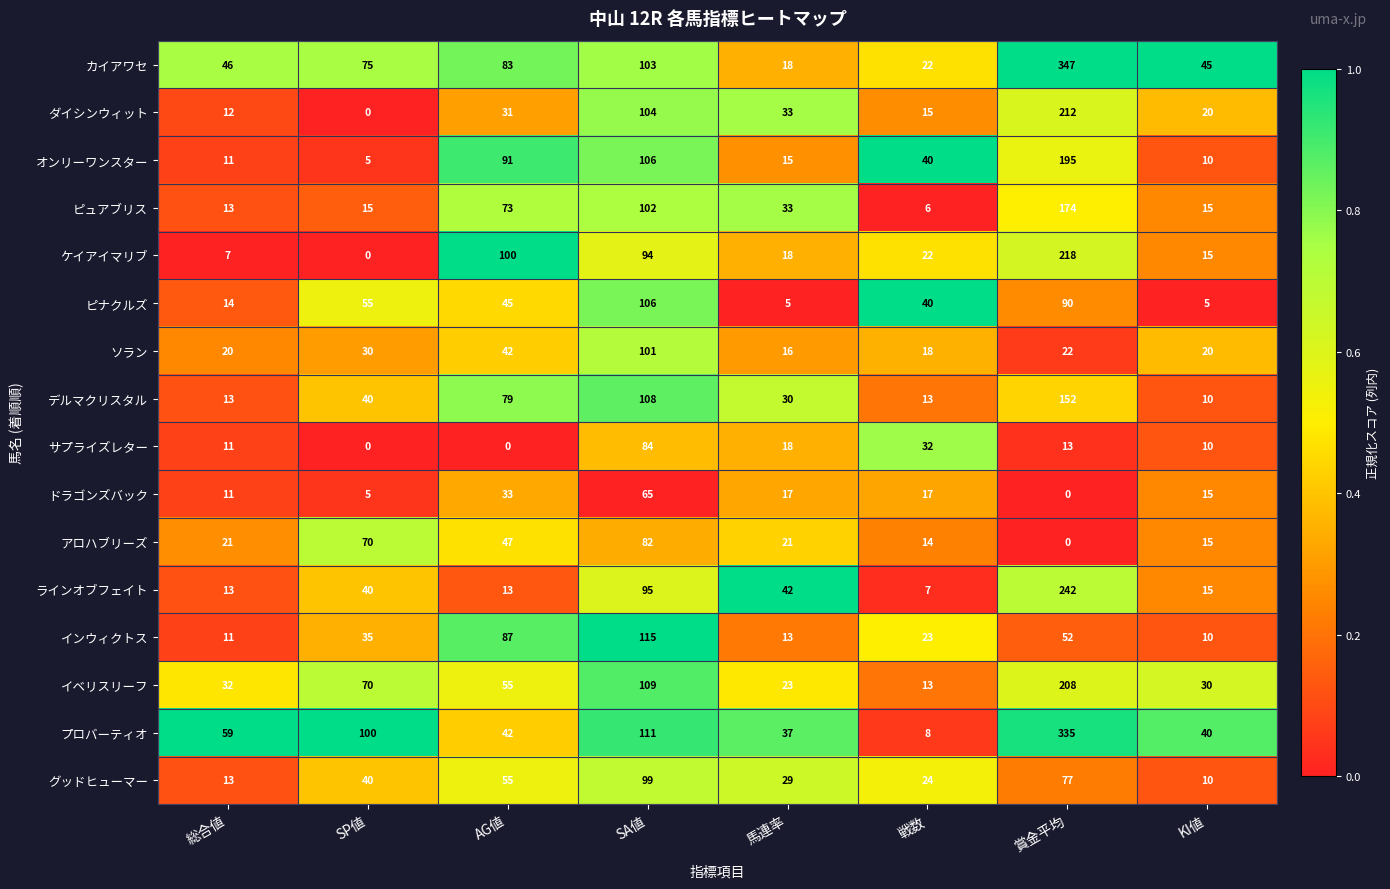

What is the total value across all series at SP値?

580